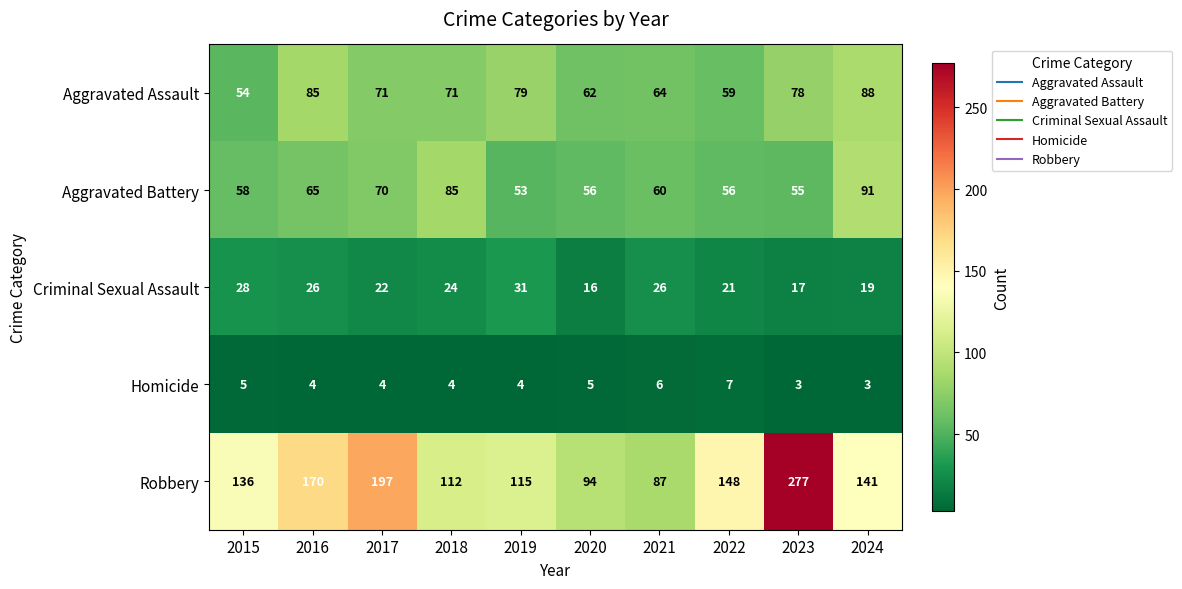

What is the smallest value displayed?

3